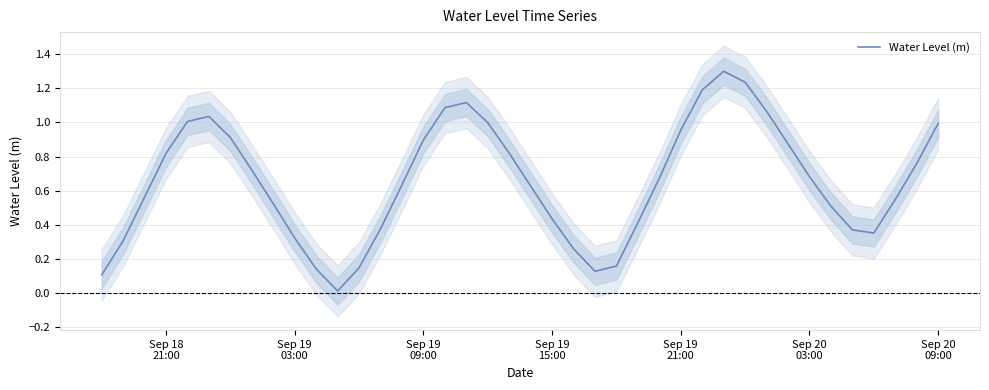

Reading right to left, list all the values displayed in this chart.

1.0	0.8	0.5	0.4	0.4	0.5	0.7	0.9	1.1	1.2	1.3	1.2	1.0	0.7	0.4	0.2	0.1	0.3	0.4	0.6	0.8	1.0	1.1	1.1	0.9	0.6	0.4	0.1	0.0	0.1	0.3	0.5	0.7	0.9	1.0	1.0	0.8	0.6	0.3	0.1